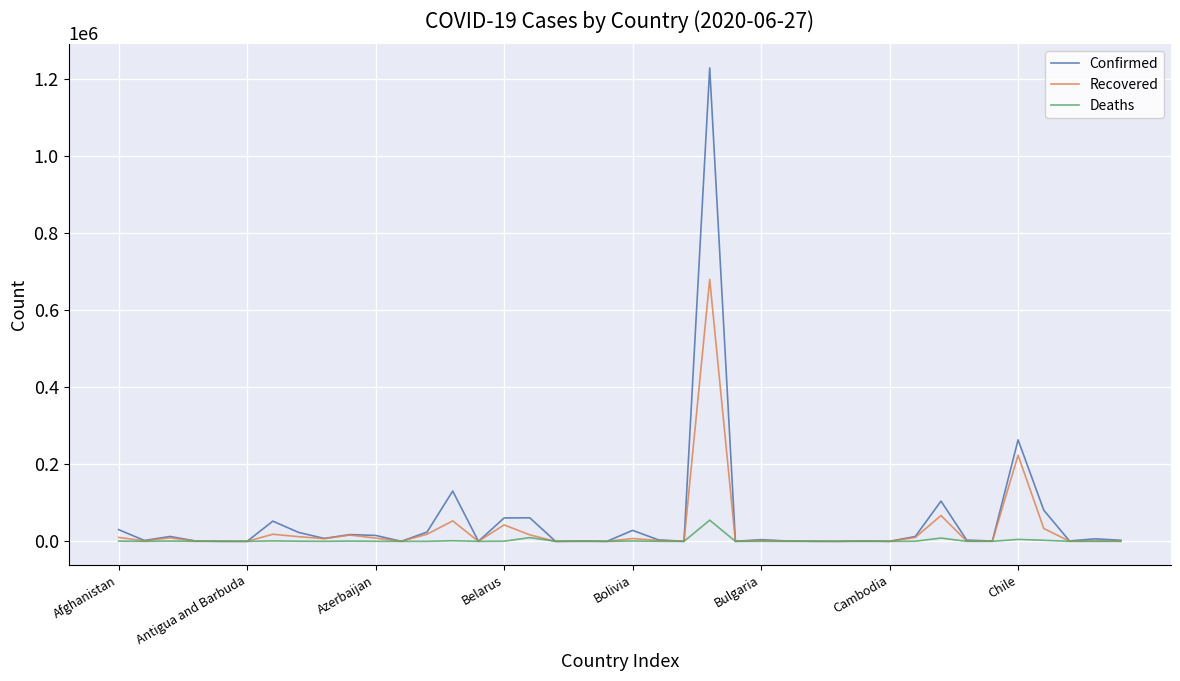

List the series in order of their peak value, lowest first.

Deaths, Recovered, Confirmed